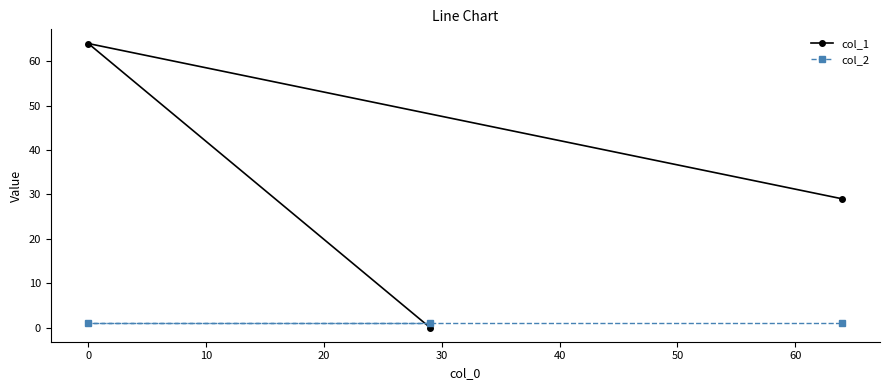

What is the maximum value shown in the chart?

64